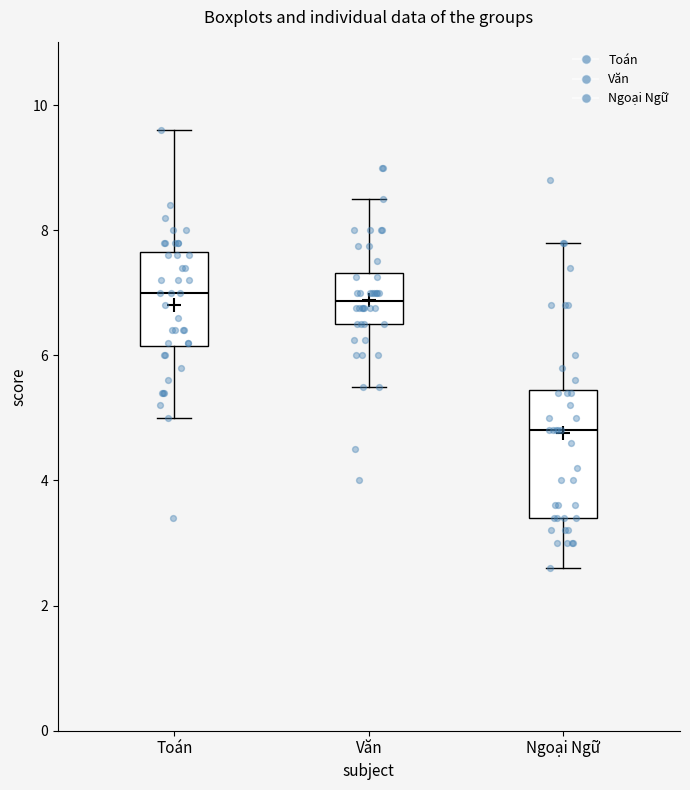

Which box is the tallest, from its lower edge to its upper edge?

Ngoại Ngữ